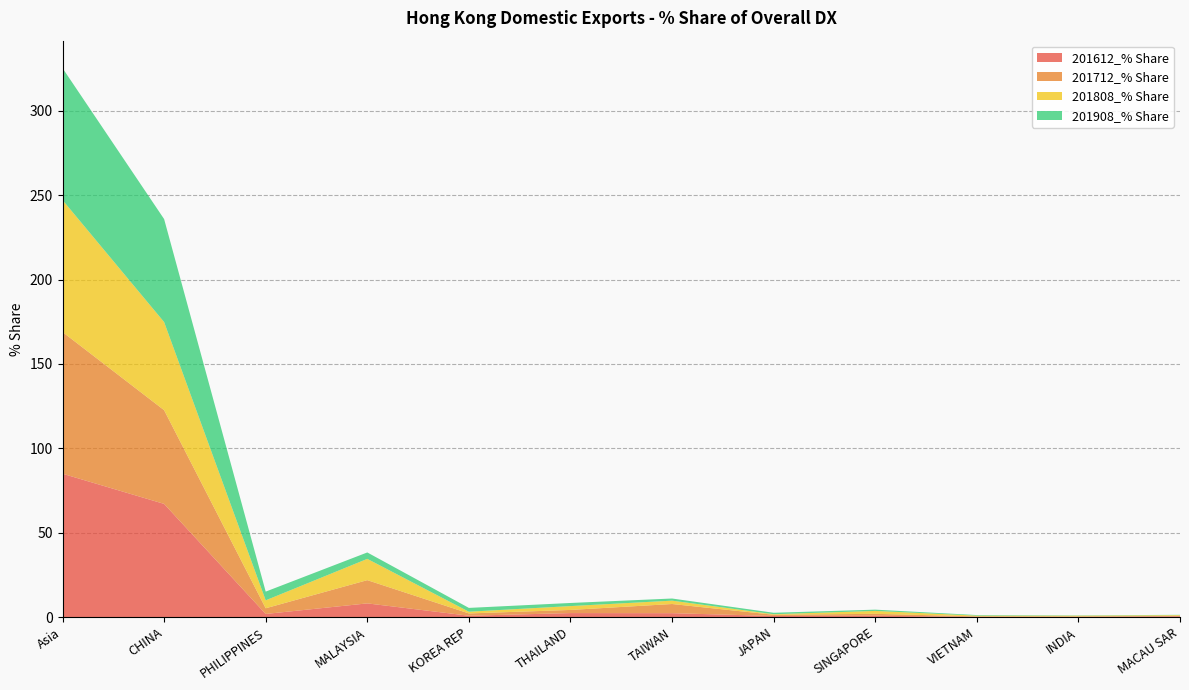

Reading left to right, list all the values displayed in this chart.

201612_% Share: 85.0	67.1	1.9	8.1	0.8	2.4	2.3	0.7	0.8	0.2	0.2	0.5
201712_% Share: 84.0	55.5	3.4	13.8	1.4	1.9	5.4	0.7	1.1	0.3	0.2	0.3
201808_% Share: 78.2	52.2	4.7	12.6	1.0	2.3	2.0	0.3	1.7	0.4	0.4	0.4
201908_% Share: 78.2	61.0	5.2	3.8	2.3	1.8	1.3	0.9	0.7	0.3	0.2	0.2